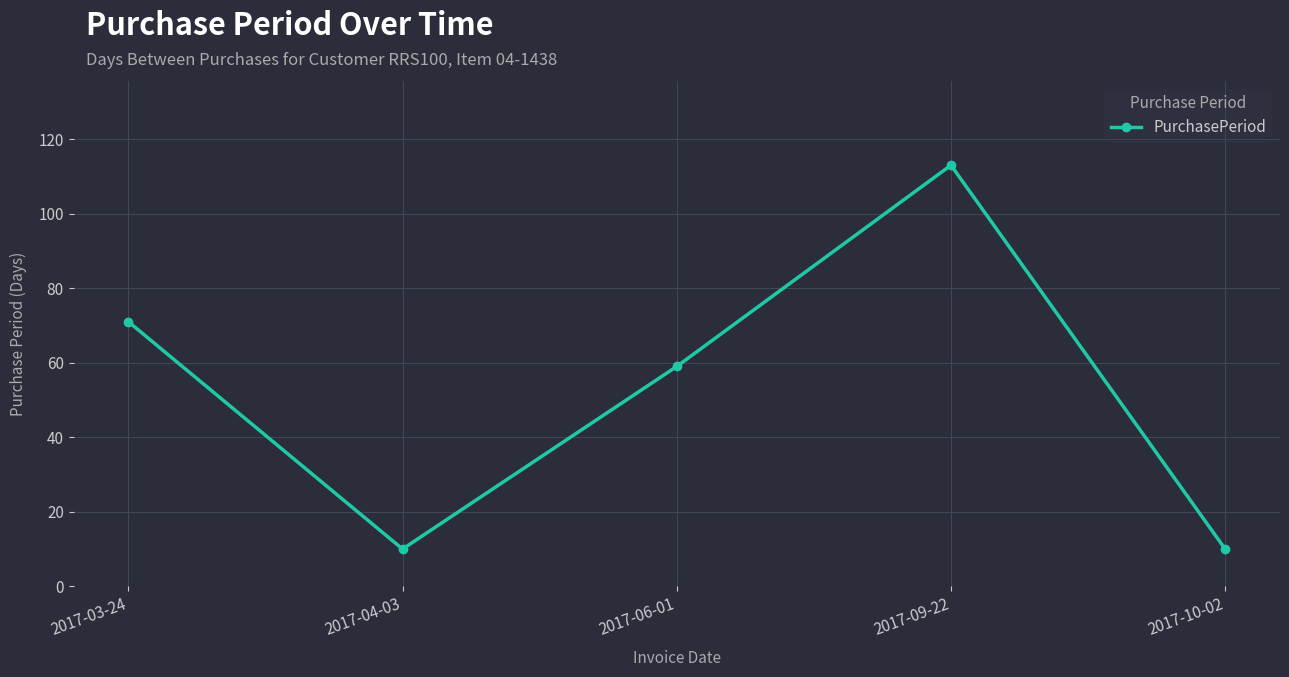

What is the sum of all values?

263